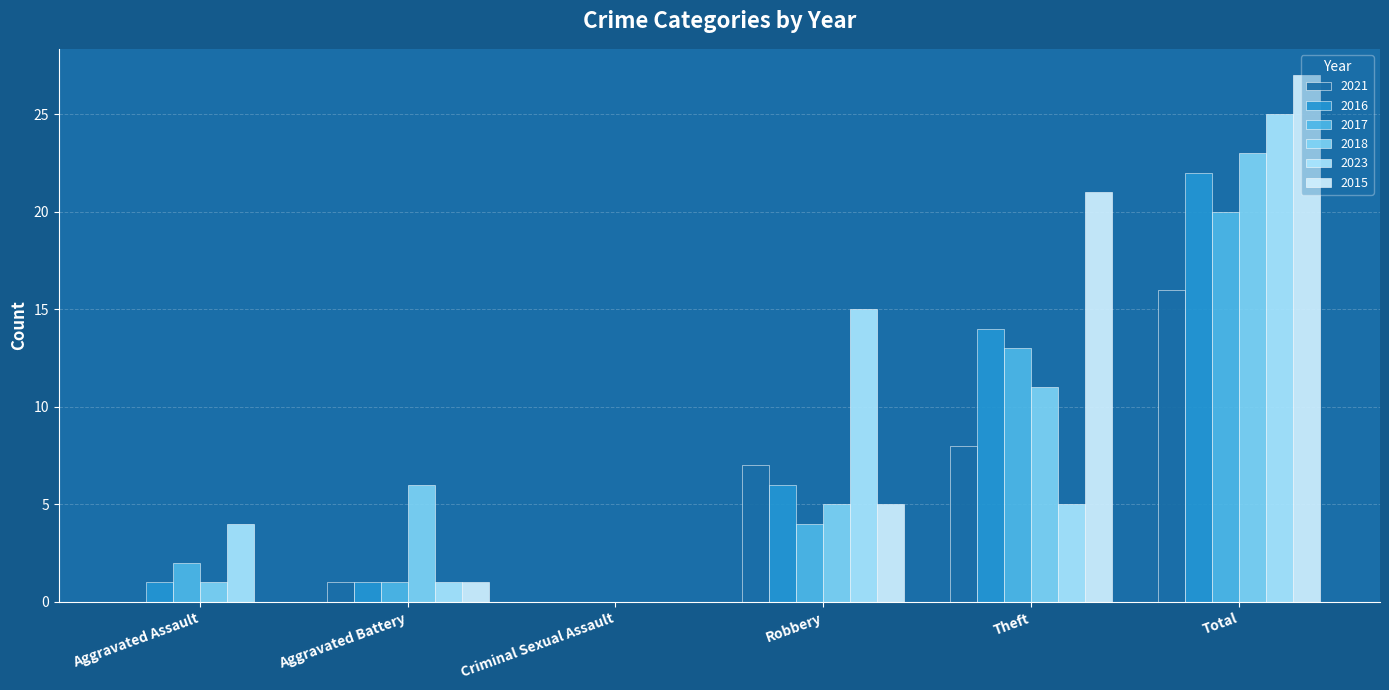

Where is 2023 nearest to the value 12?

Robbery